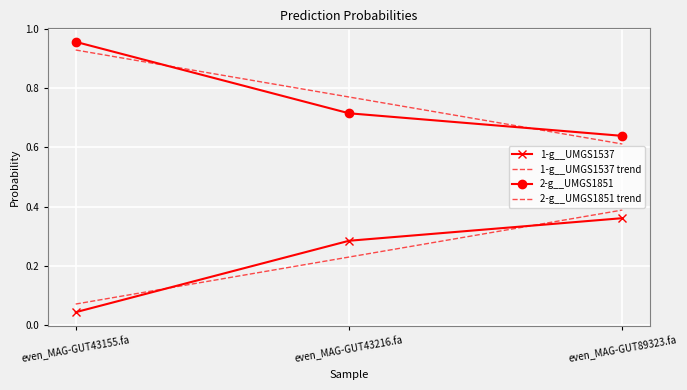

How many distinct data groups are displayed?

4